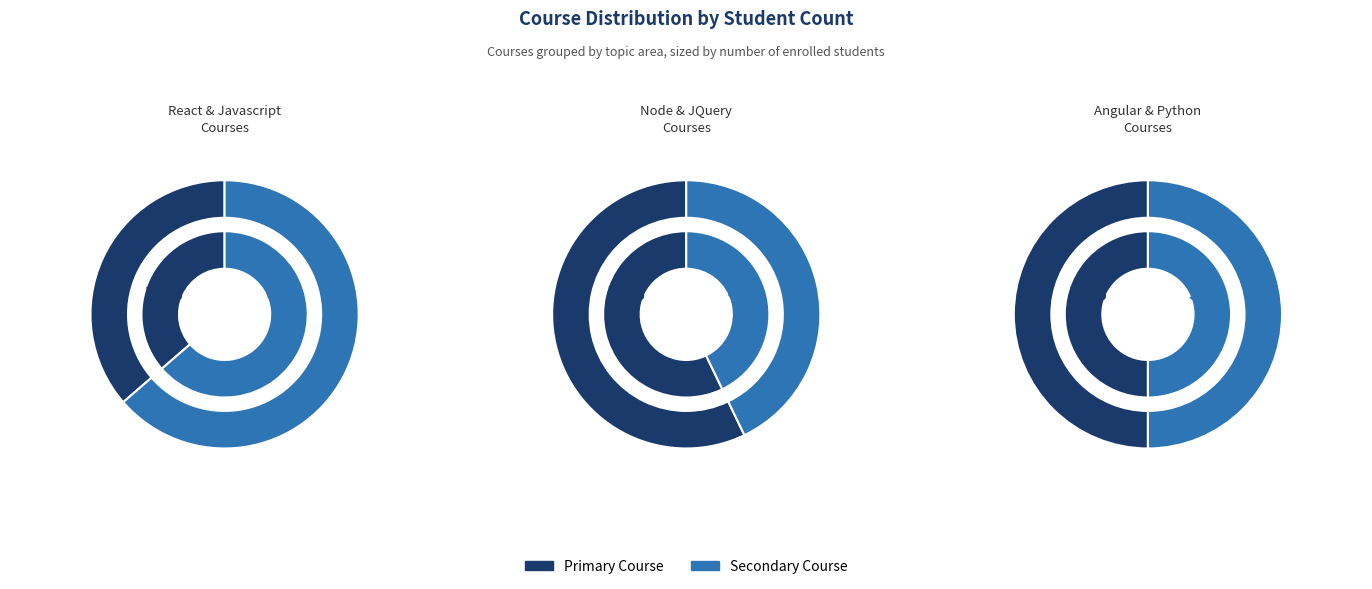

What is the change in value from Javascript to Angular?

-5